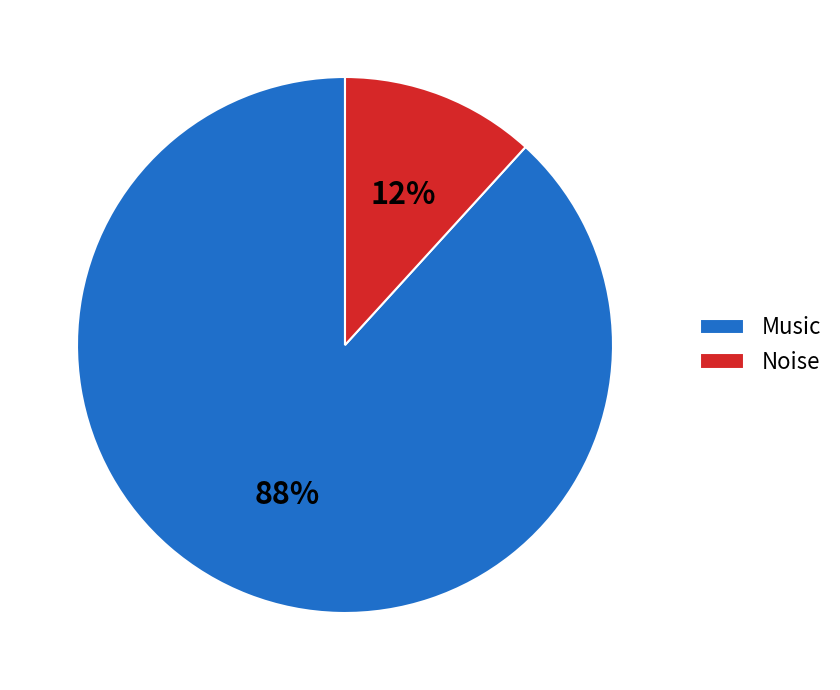

Approximately how many times larger is the value at Noise compared to Music?

0.1